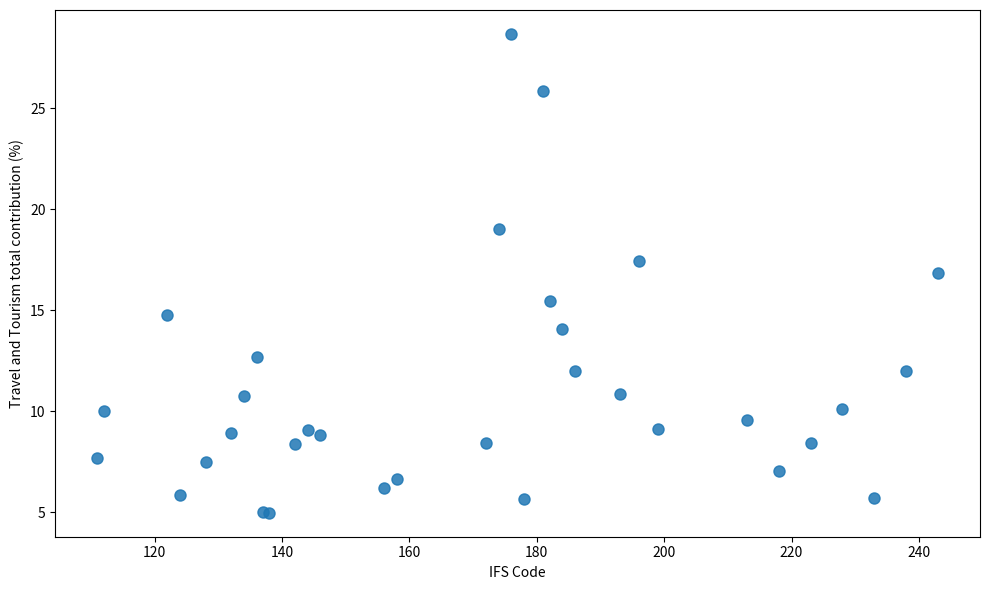

What Y value in the scatter plot is closest to 16?

15.5